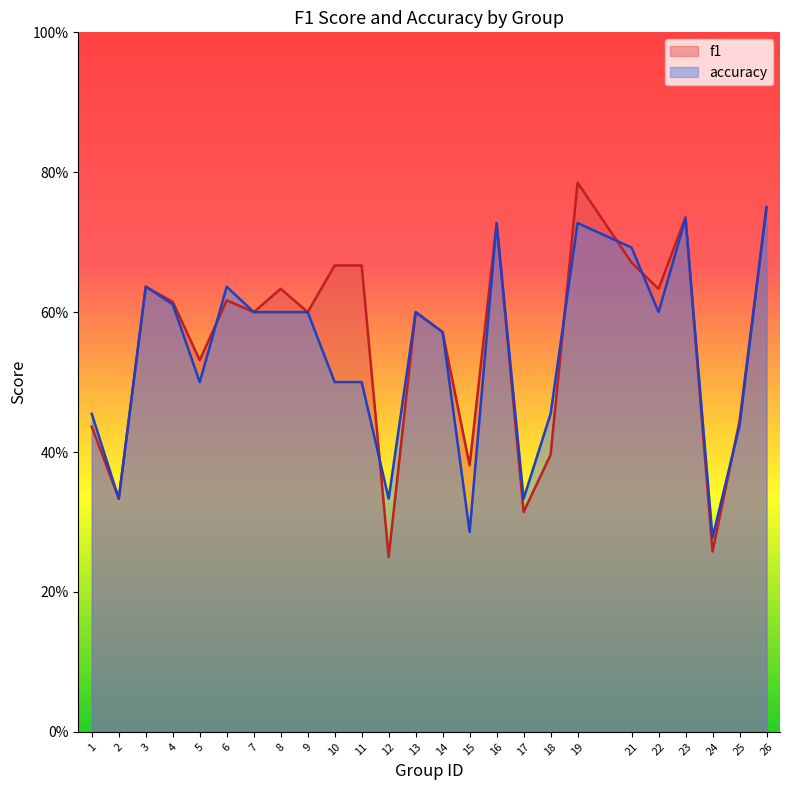

Where is the first local maximum for f1?

3